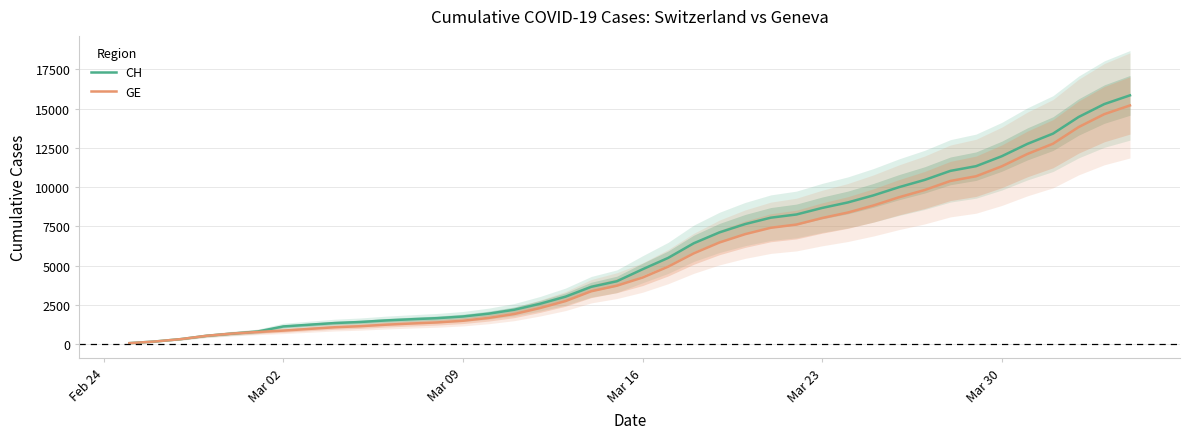

What is the total value across all series at Feb 24?

146